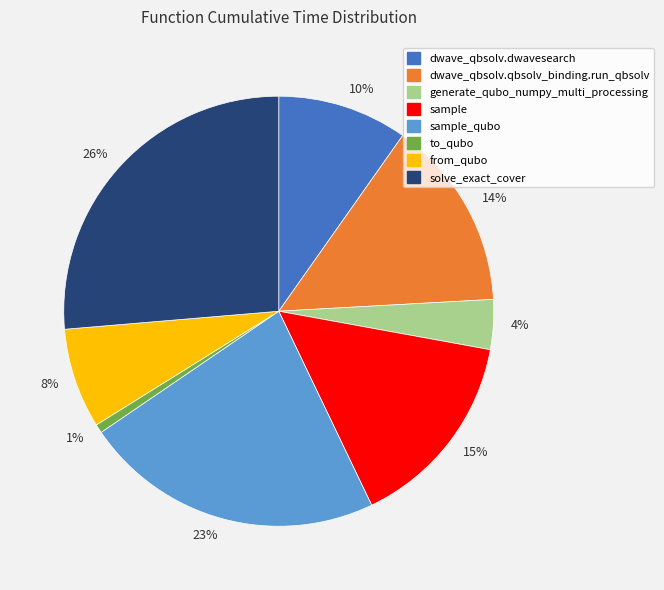

Approximately how many times larger is the value at 23% compared to 26%?

0.9